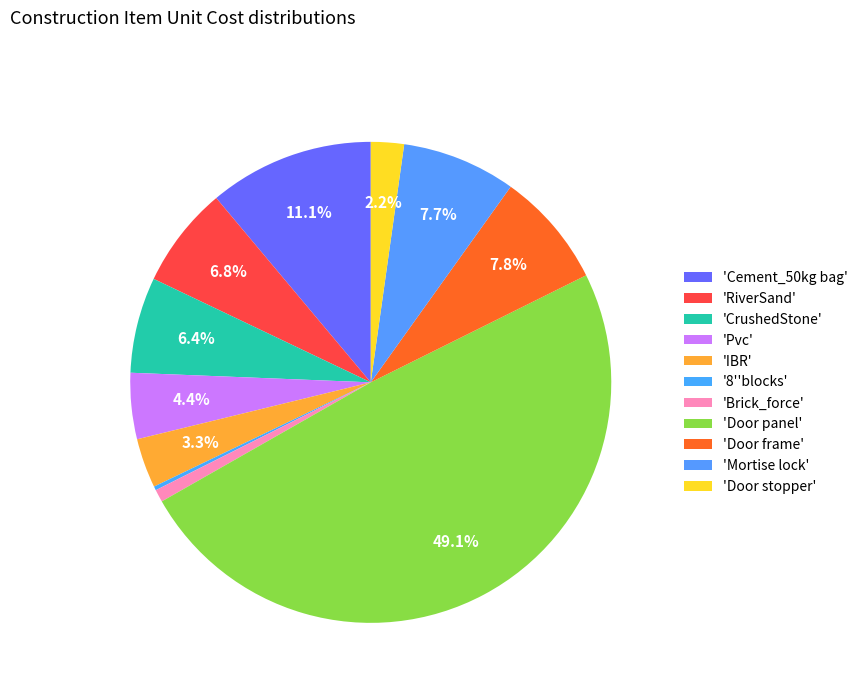

Is there any slice that represents more than half of the pie?

No